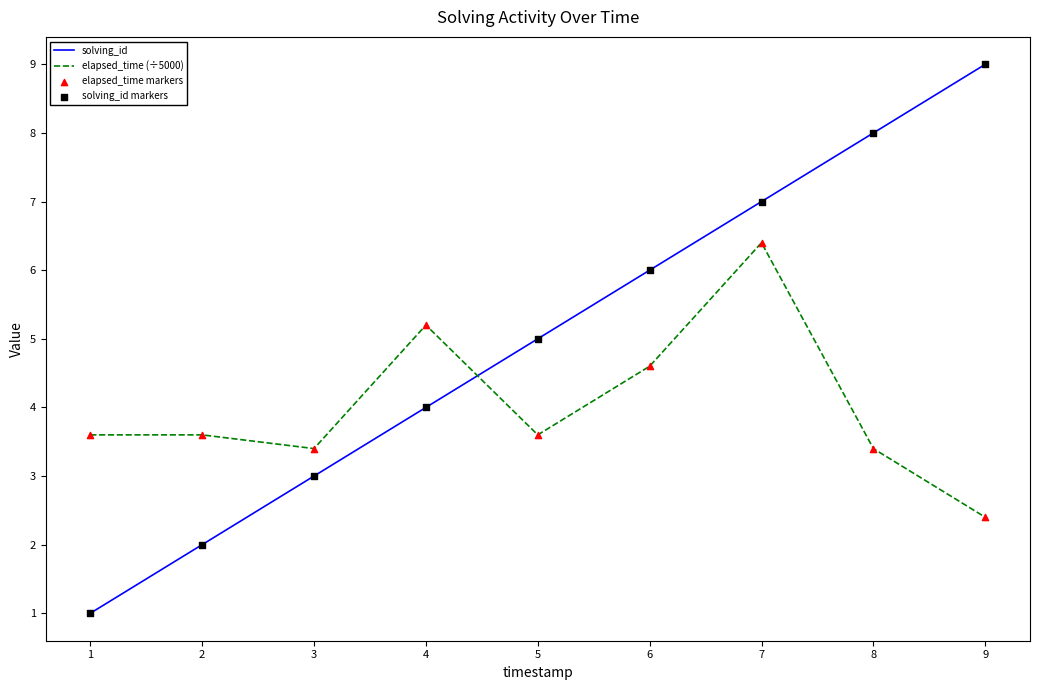

What is the total value across all series at 4?

9.2